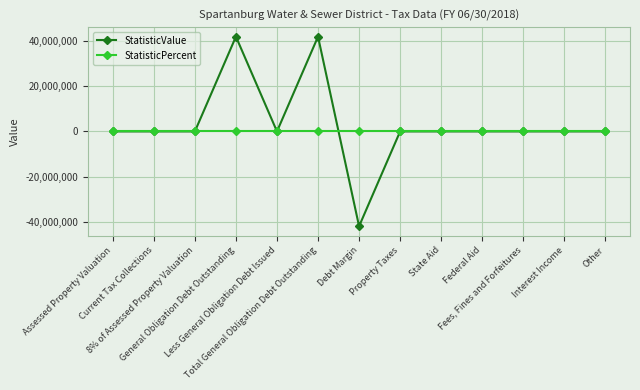

True or false: StatisticValue has more than 0 points higher than both neighbors.

True